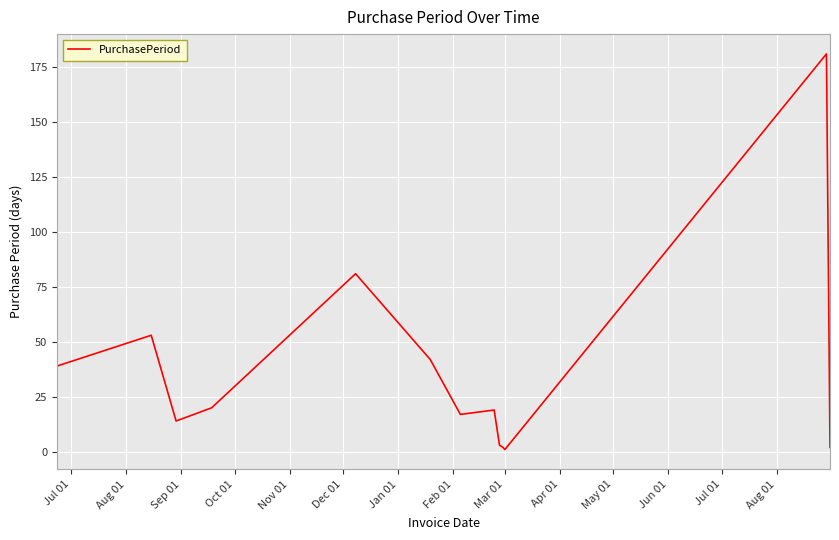

How many lines are shown in the chart?

1